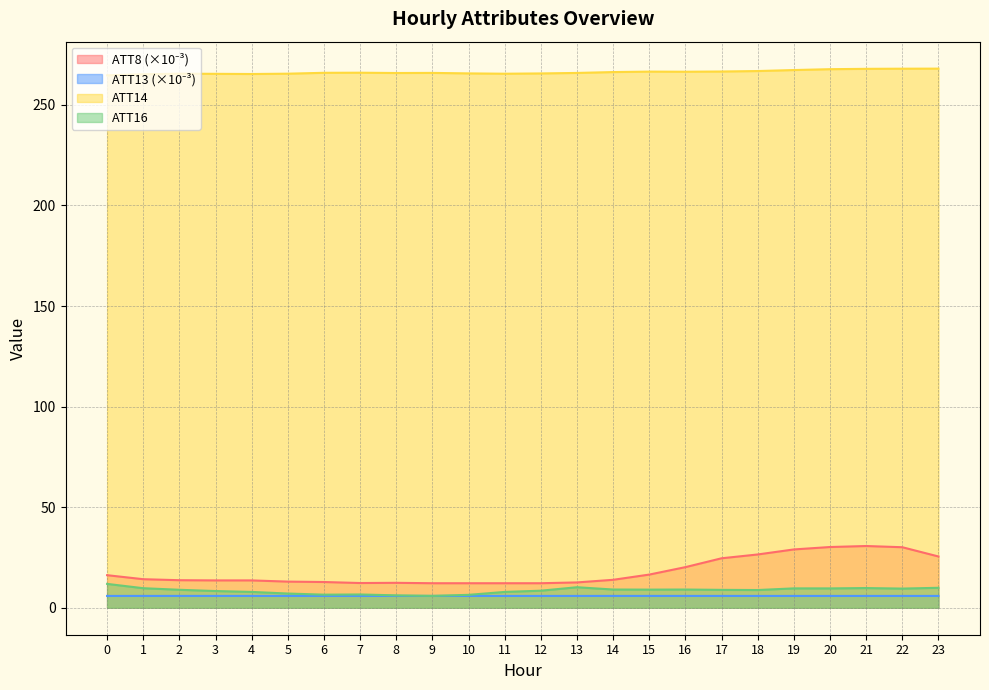

The ATT8 series shows 12.6 at 13. True or false?

True